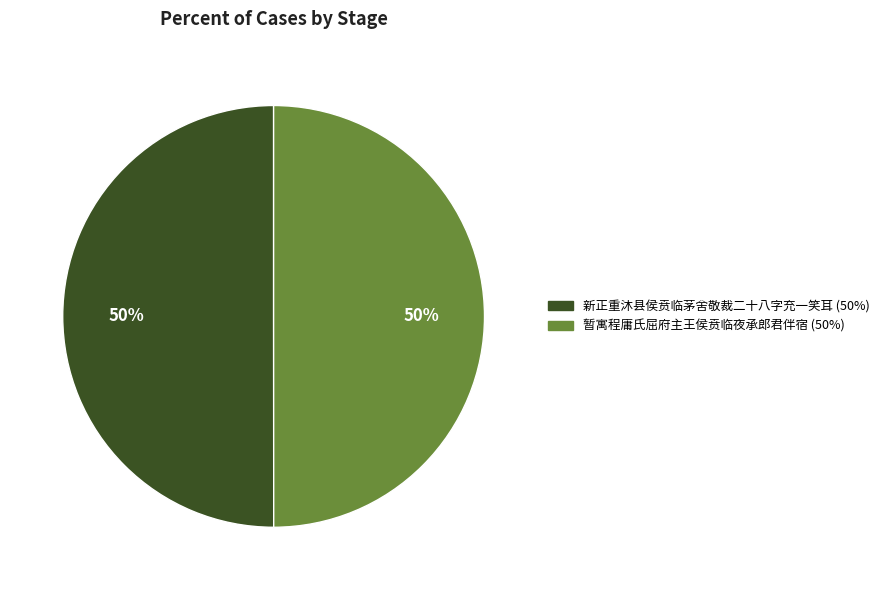

Is the sum of 新正重沐县侯贲临茅舍敬裁二十八字充一笑耳 and 暂寓程庸氏屈府主王侯贲临夜承郎君伴宿 greater than half?

Yes